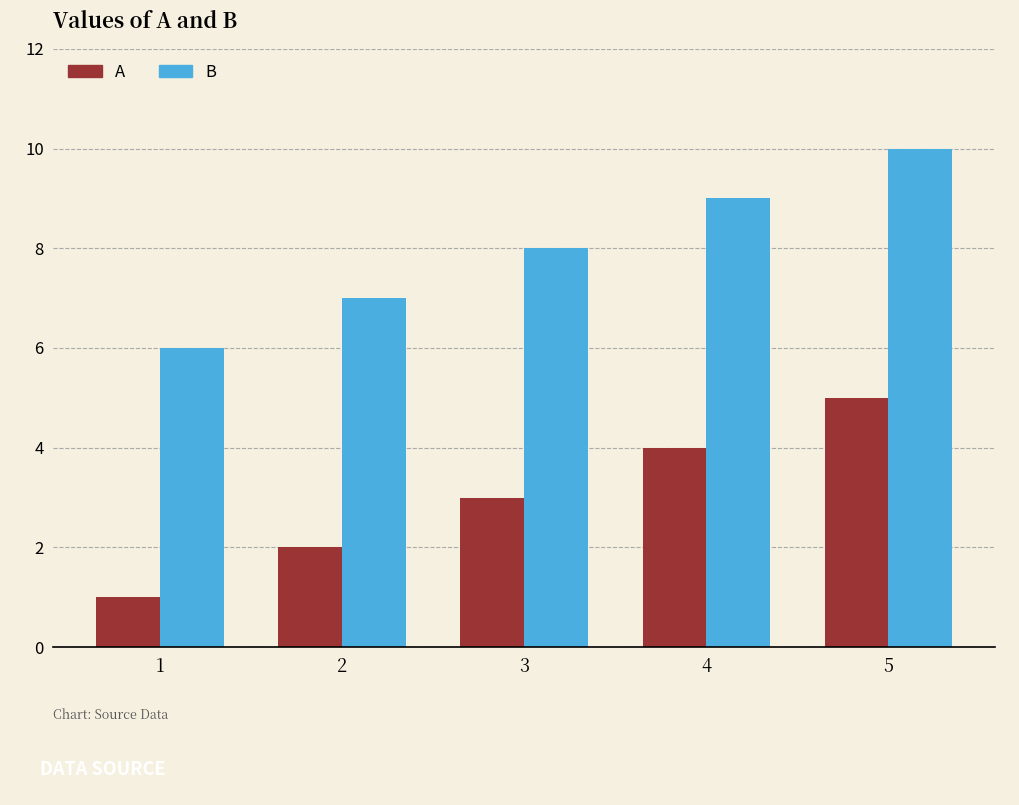

Where is B nearest to the value 8?

3